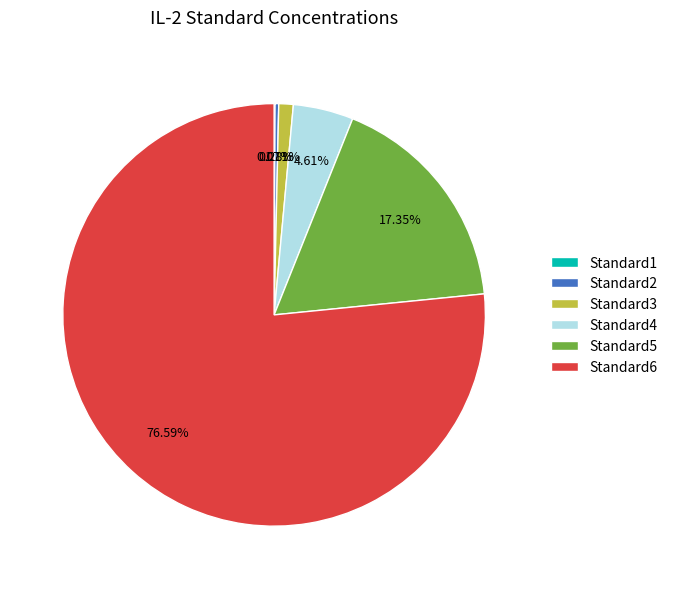

Is Standard2 the majority of the pie?

No